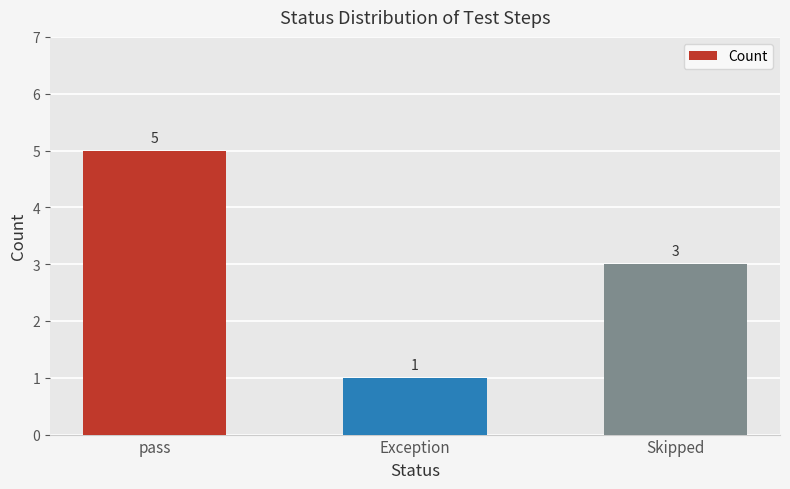

Is it true that the value at Skipped is 3?

True